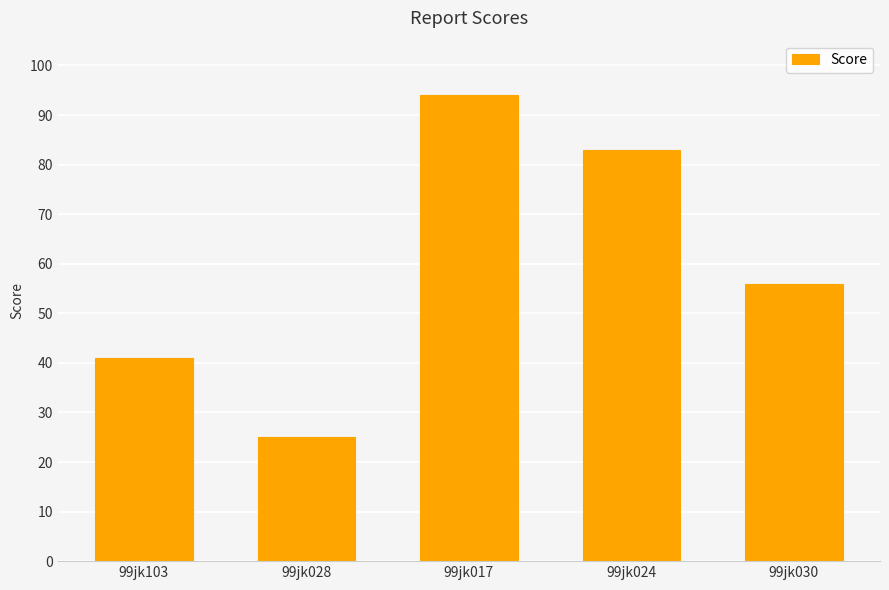

The value at 99jk024 is 51. True or false?

False